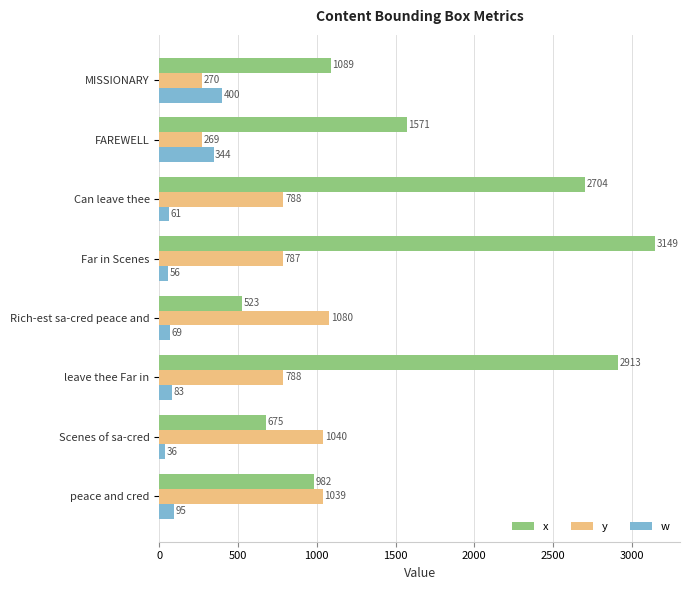

At which category is the sum across all series the highest?

Far in Scenes